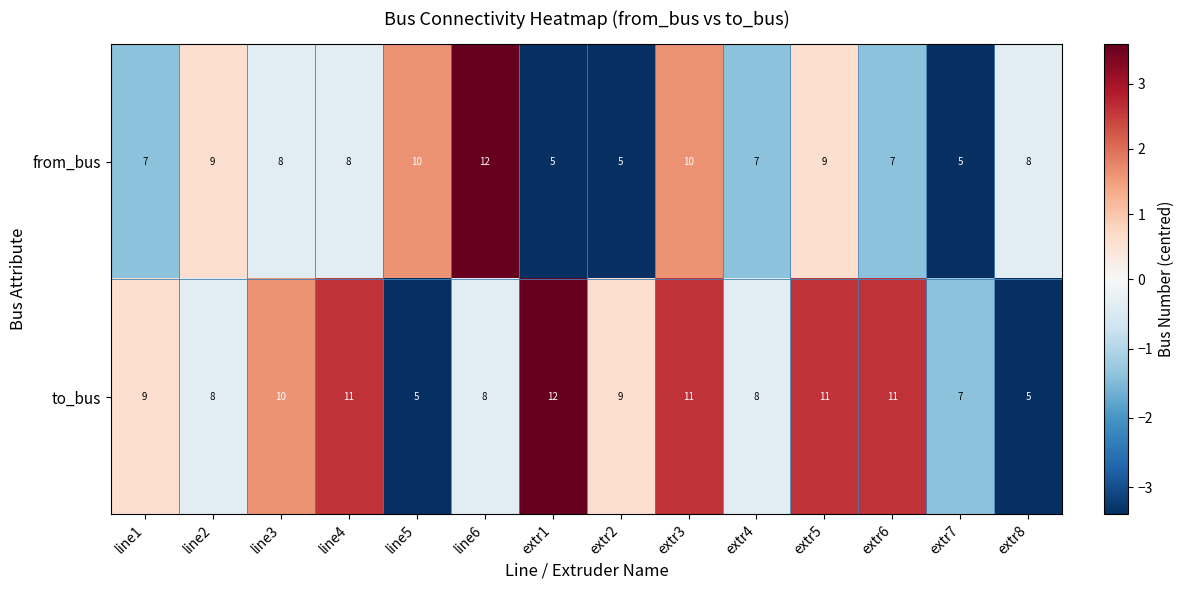

At which category is the sum across all series the highest?

extr3